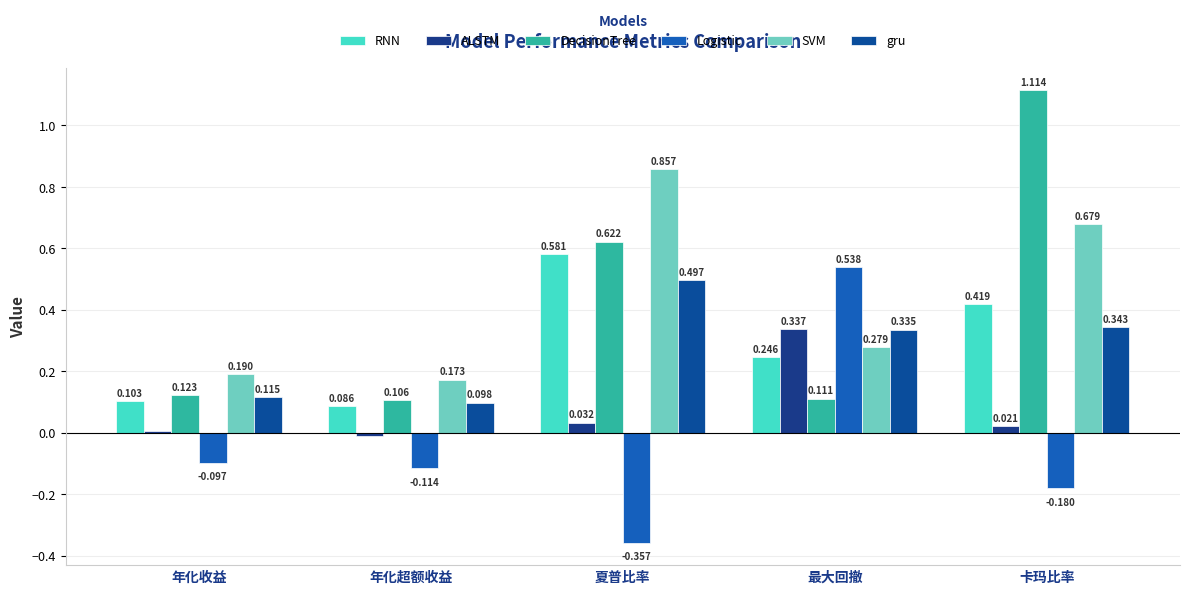

What is the average value of the RNN series?

0.3